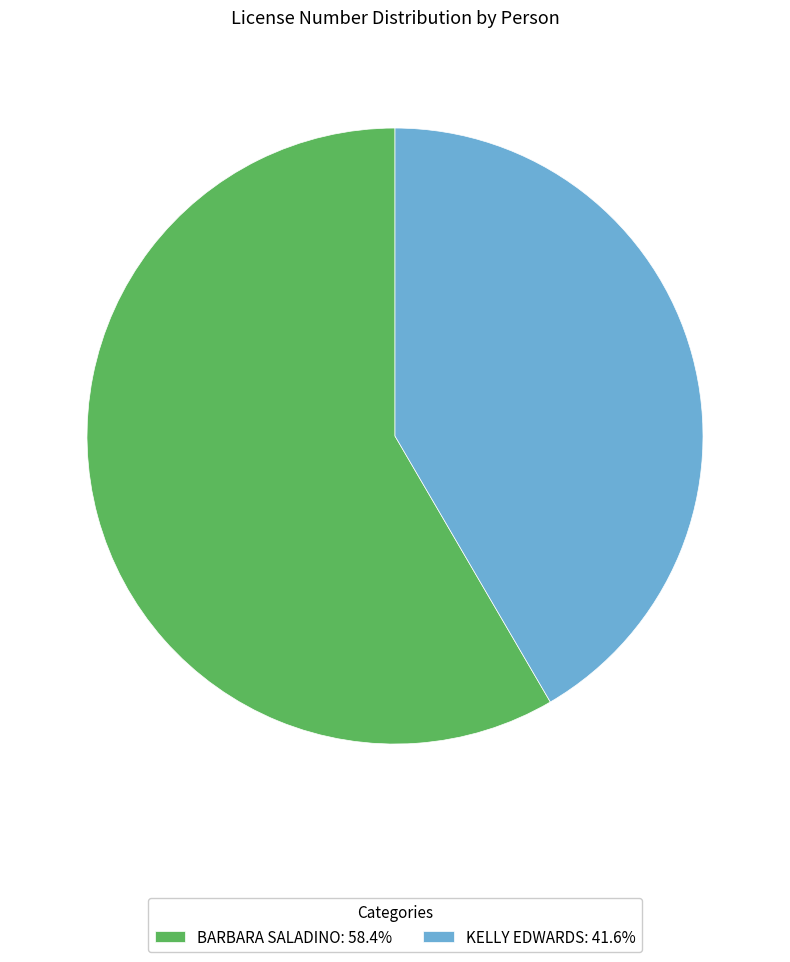

Which category has the smallest portion of the pie?

KELLY EDWARDS